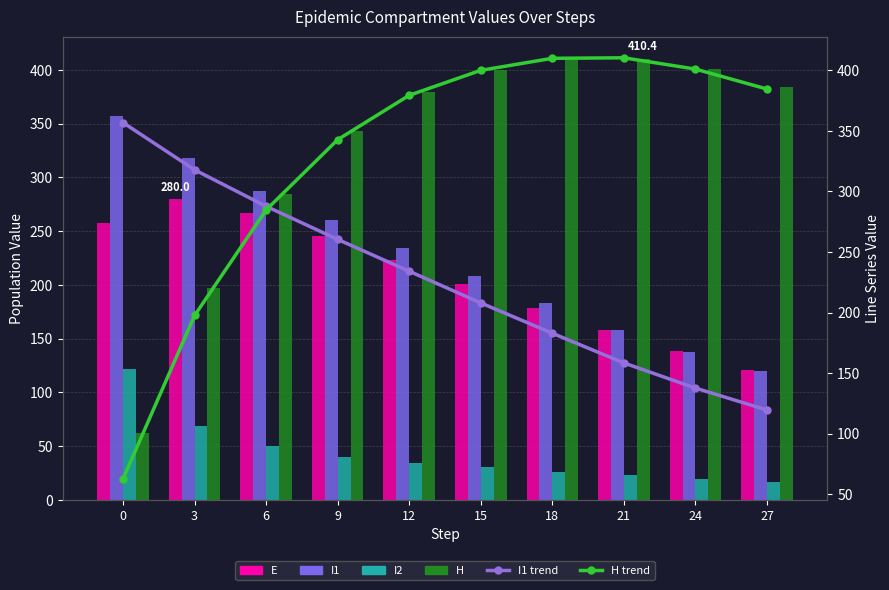

True or false: I2 has a value of 4.3 at 24.

False